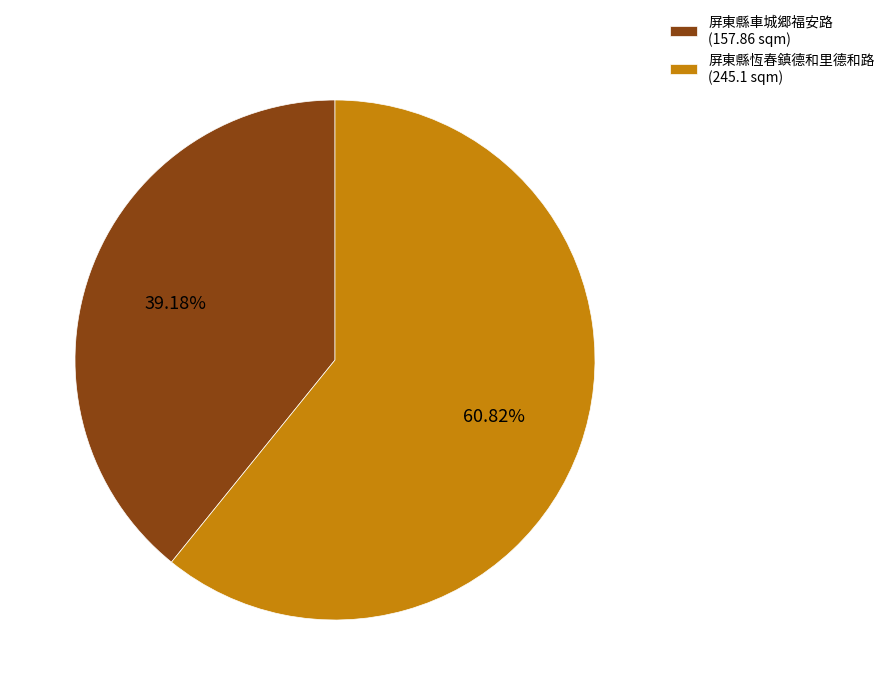

Which slice is the smallest?

屏東縣車城郷福安路 (157.86 sqm)